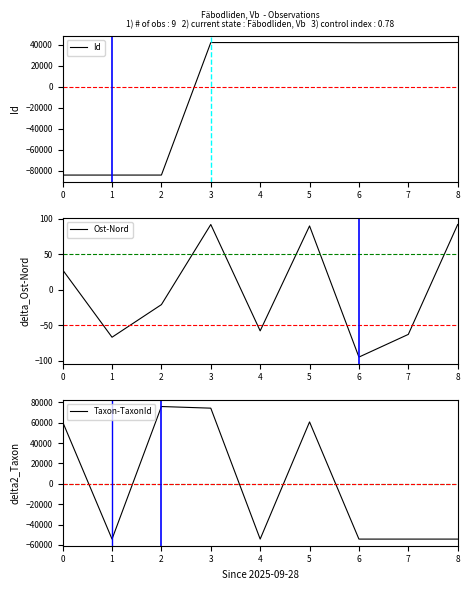

The Id series shows 41957.3 at 4. True or false?

True